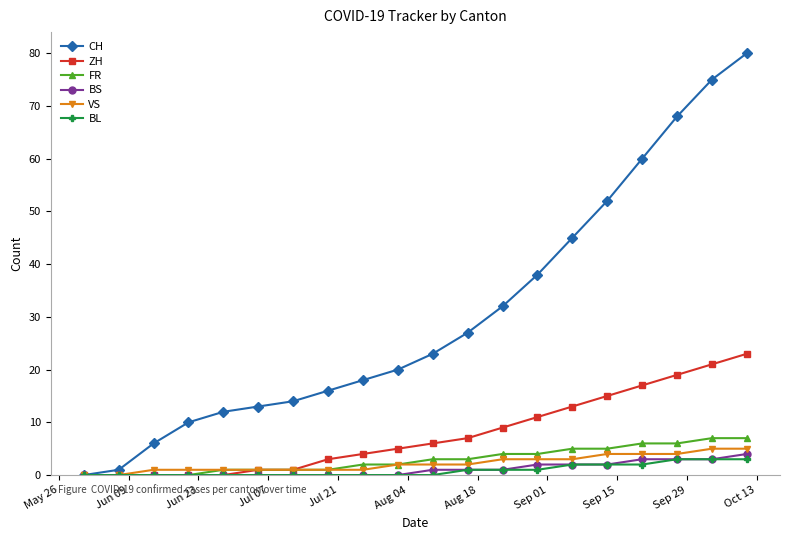

What is the maximum value for FR?

7